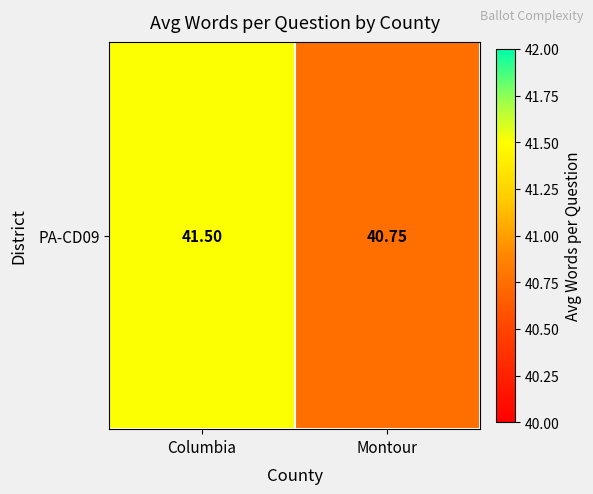

Reading left to right, what are all the values shown in this chart?

Columbia=41.5	Montour=40.8